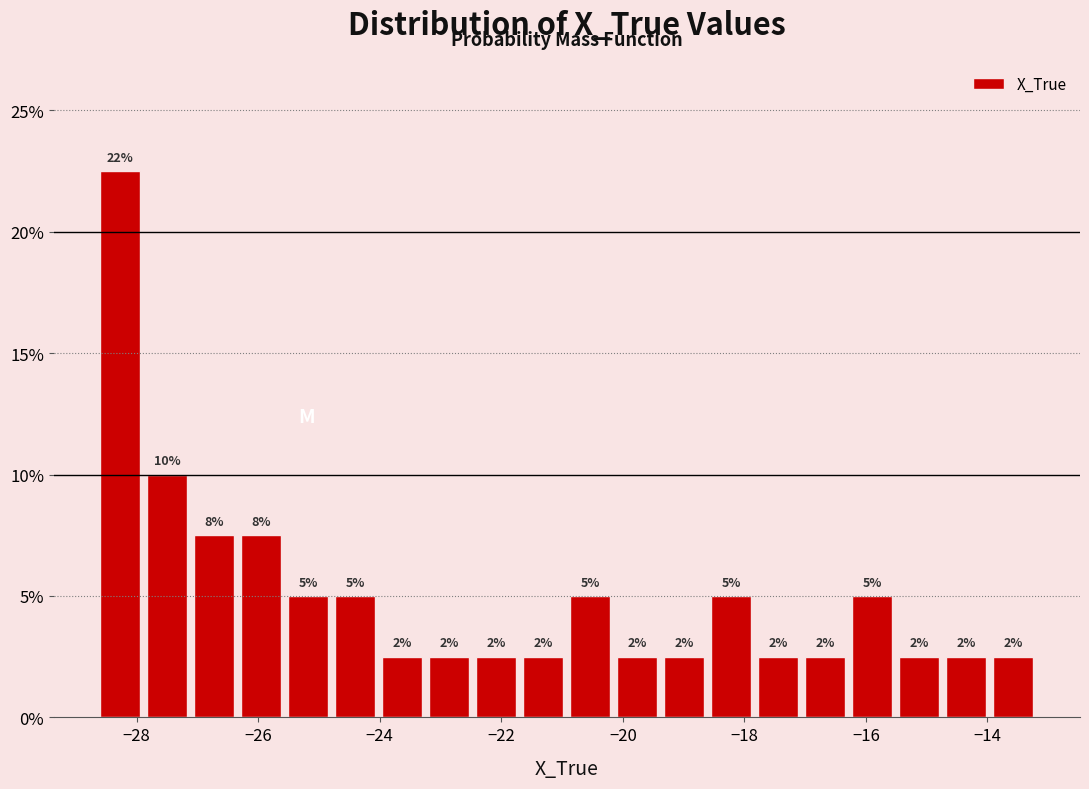

Around what value on the x-axis is the tallest bar? Give the approximate position of its centre, as read against the axis.

-28.2